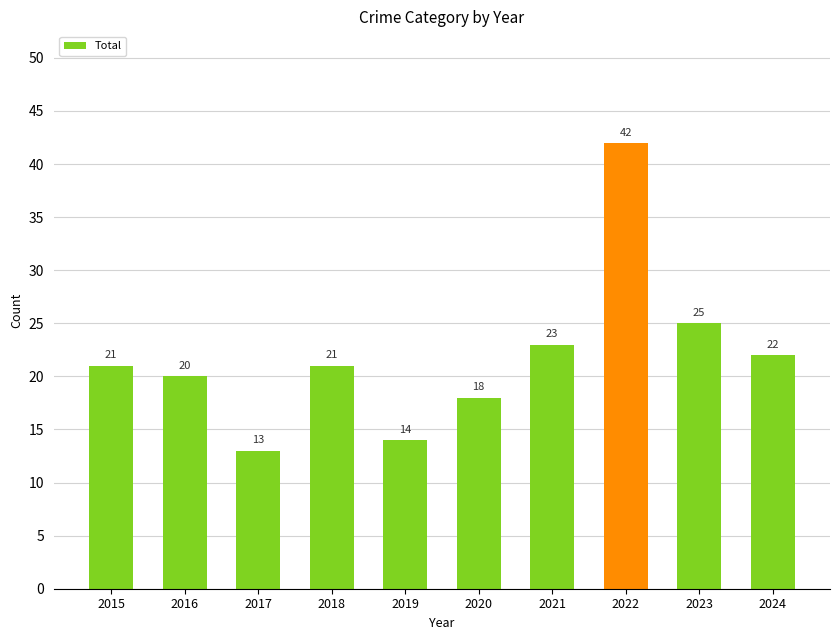

Which label corresponds to the largest value in the chart?

2022